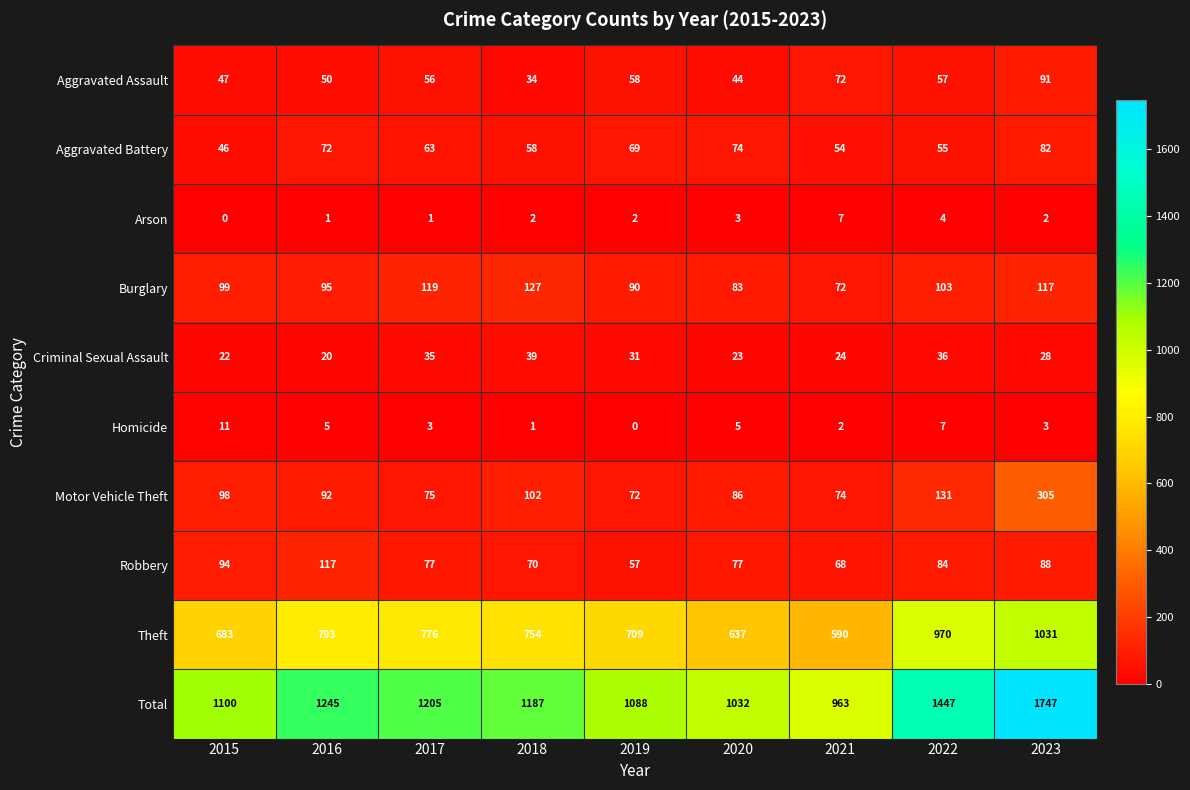

At how many categories does at least one series exceed 162?

9